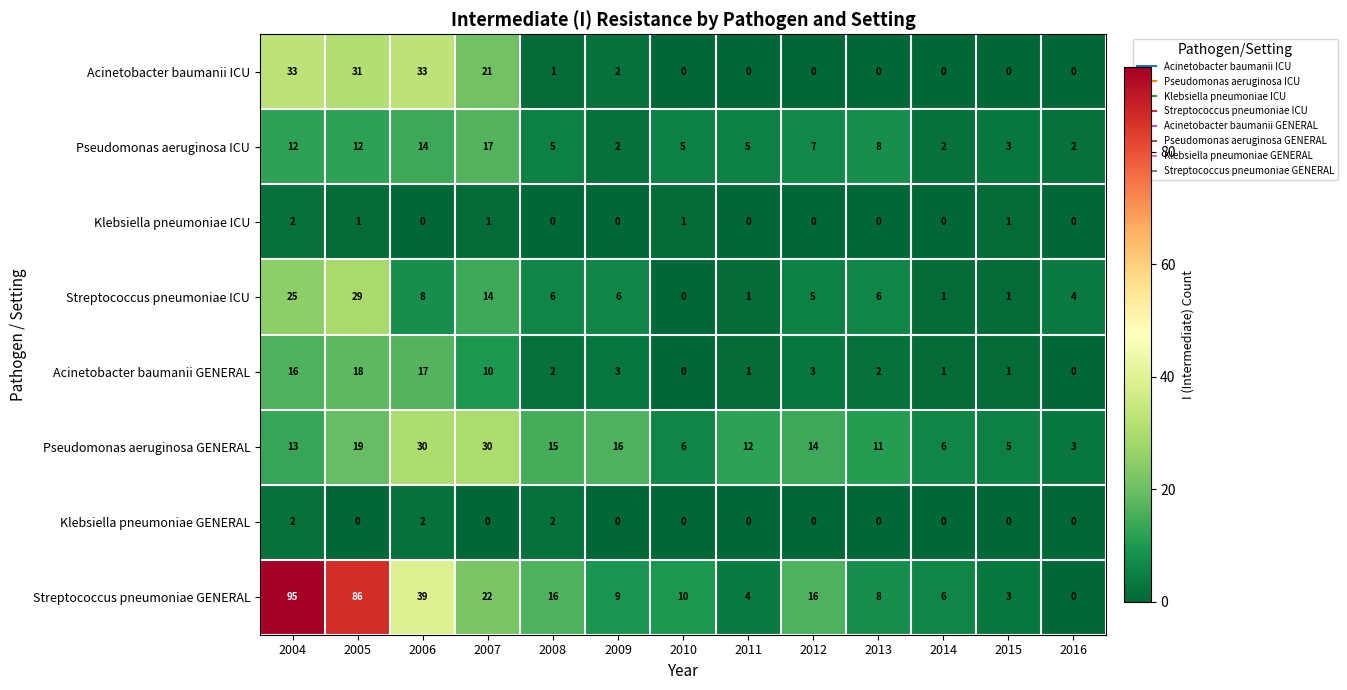

Where is Streptococcus pneumoniae GENERAL nearest to the value 47?

2006